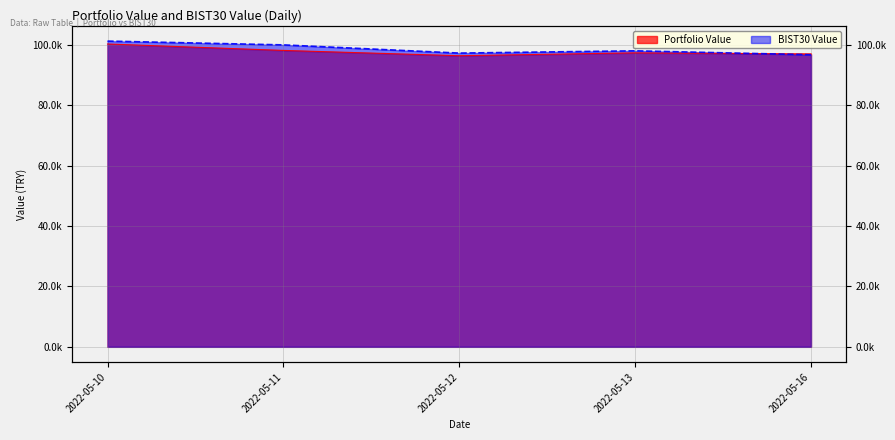

After their last crossing, which series has the higher values: Portfolio Value or BIST30 Value?

Portfolio Value